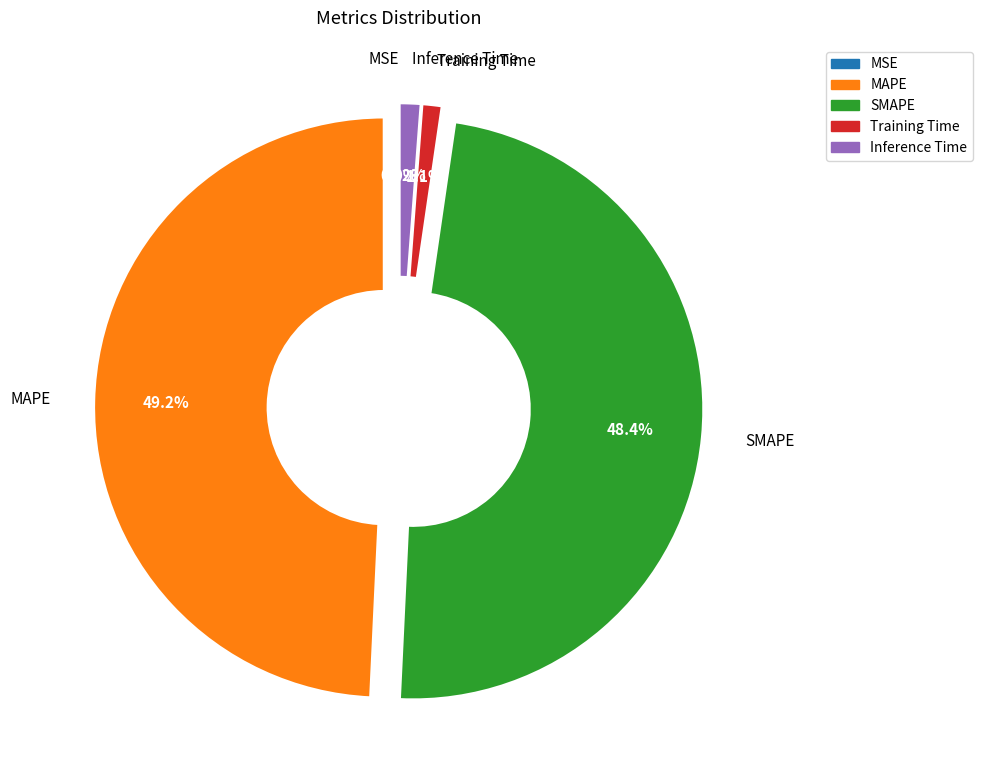

Is there a majority slice in this chart?

No